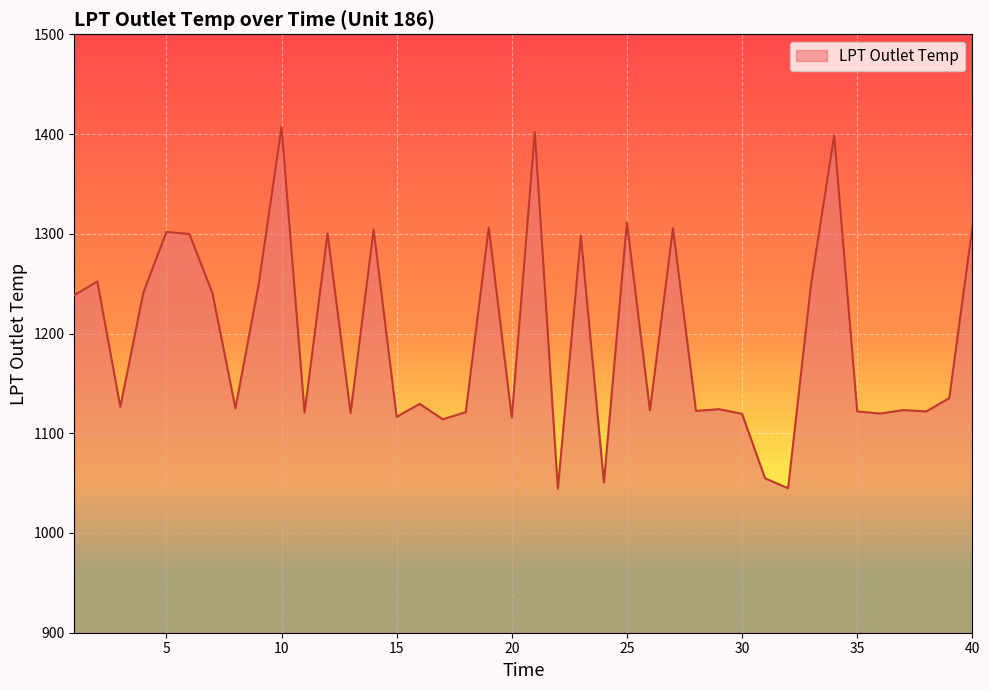

What is the greatest value displayed?

1406.9